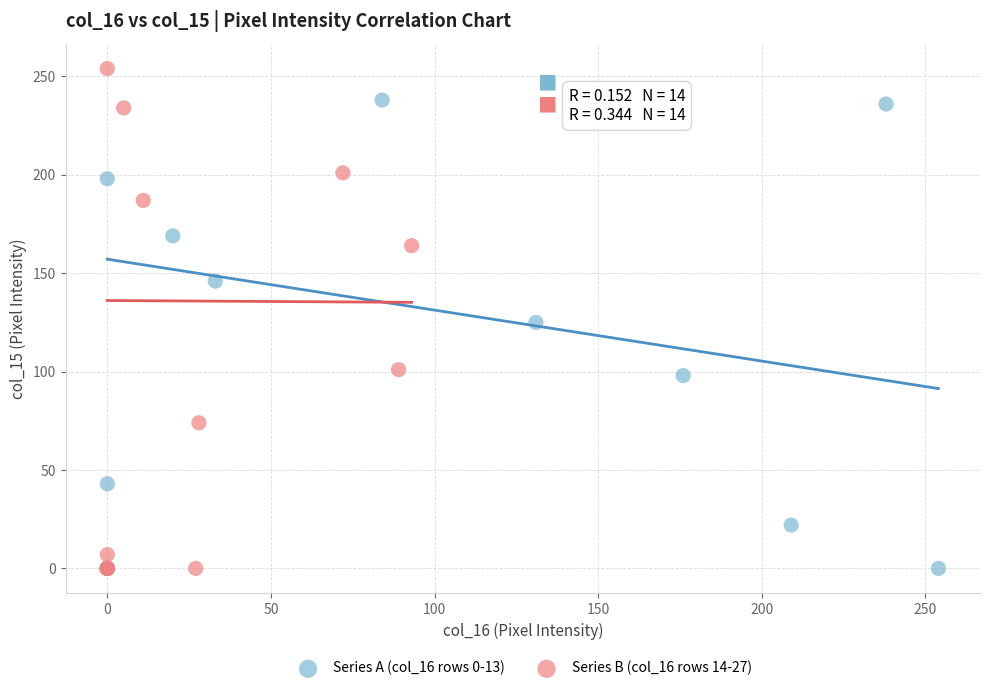

Which series has the widest spread of Y values?

Series B (col_16 rows 14-27)